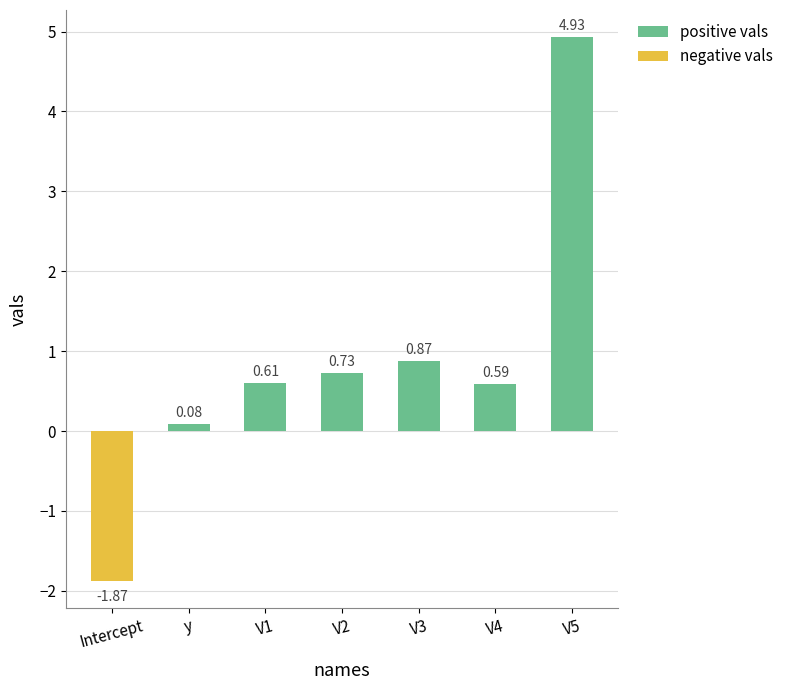

What is the difference between the maximum and minimum values?

6.8